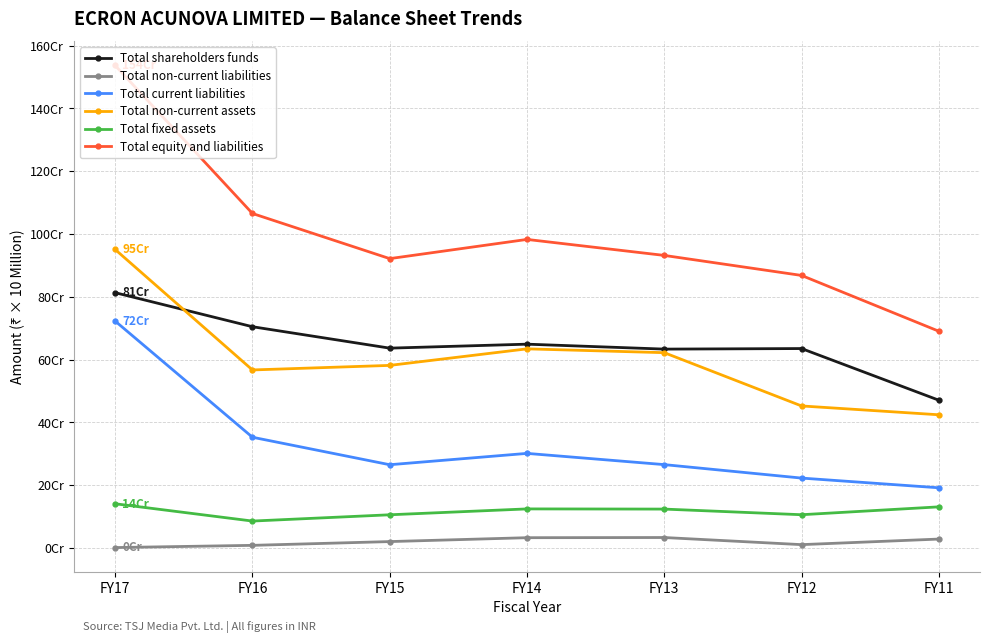

Does the chart display data point markers on the line(s)?

Yes